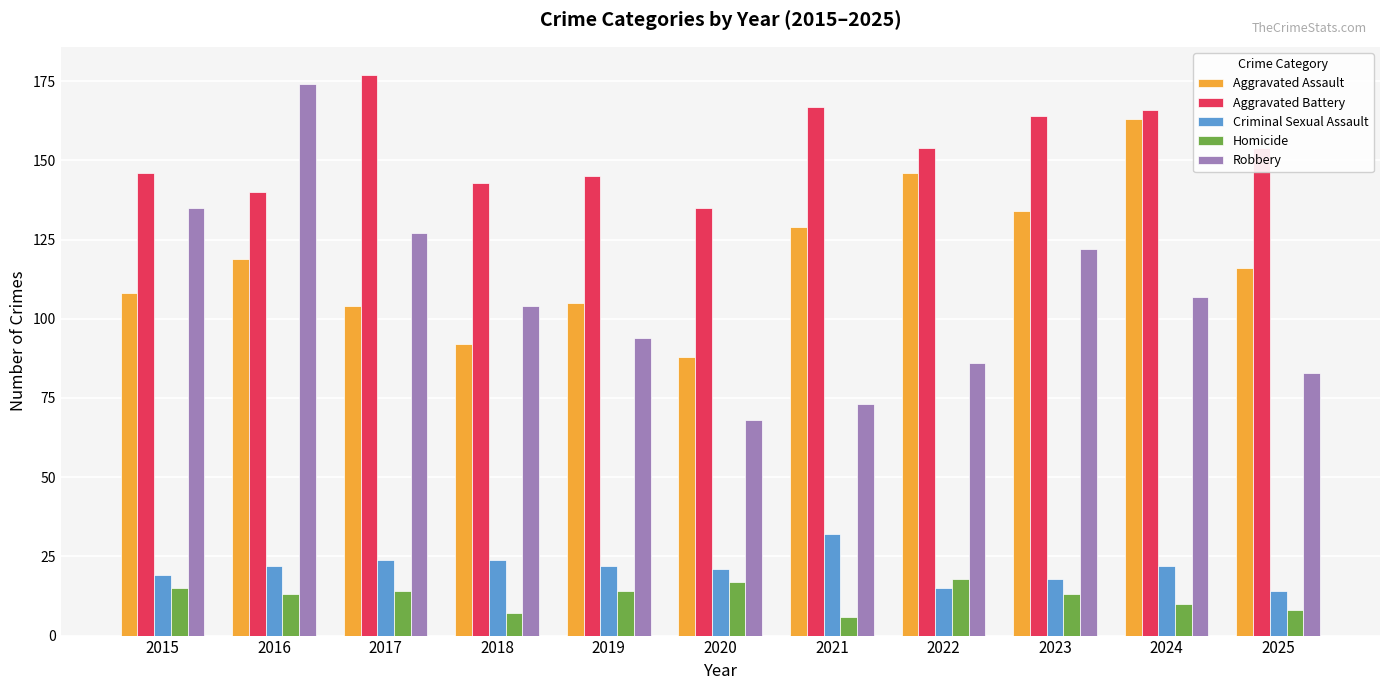

Reading left to right, list all the values displayed in this chart.

Aggravated Assault: 108	119	104	92	105	88	129	146	134	163	116
Aggravated Battery: 146	140	177	143	145	135	167	154	164	166	154
Criminal Sexual Assault: 19	22	24	24	22	21	32	15	18	22	14
Homicide: 15	13	14	7	14	17	6	18	13	10	8
Robbery: 135	174	127	104	94	68	73	86	122	107	83